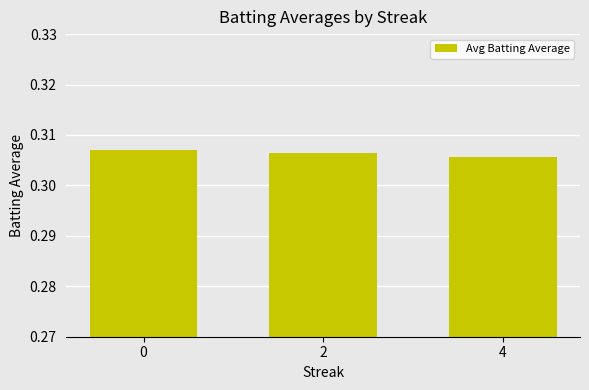

Count the values in the range 0 to 1.

3